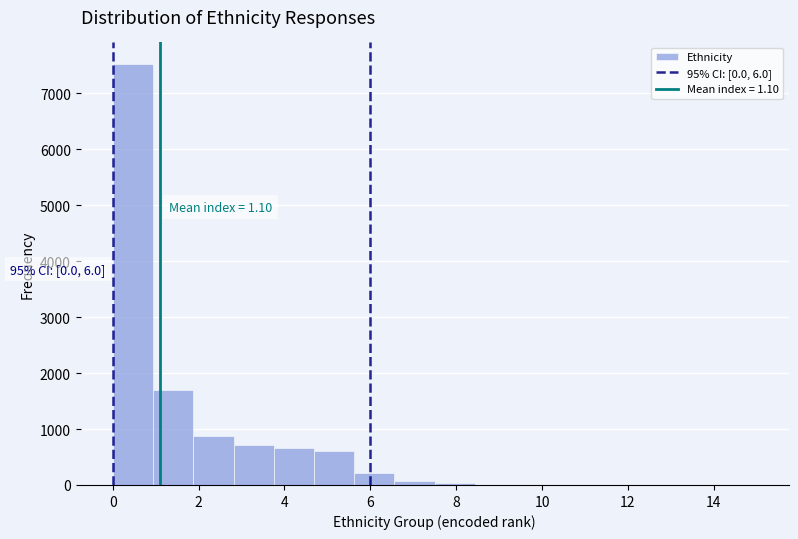

Which range on the x-axis has the tallest bar?

0.0 to 1.0